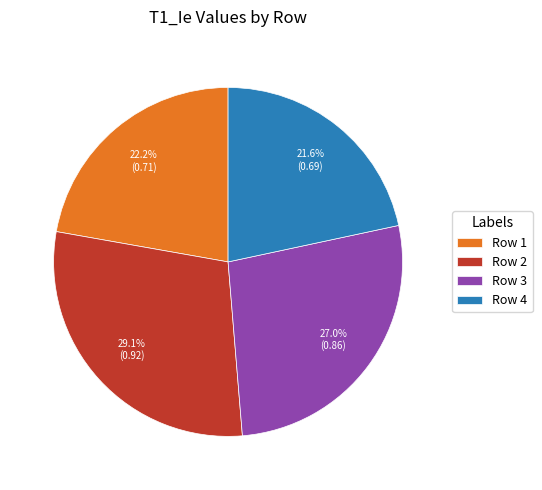

Is it true that Row 1 is 22% of the pie?

True